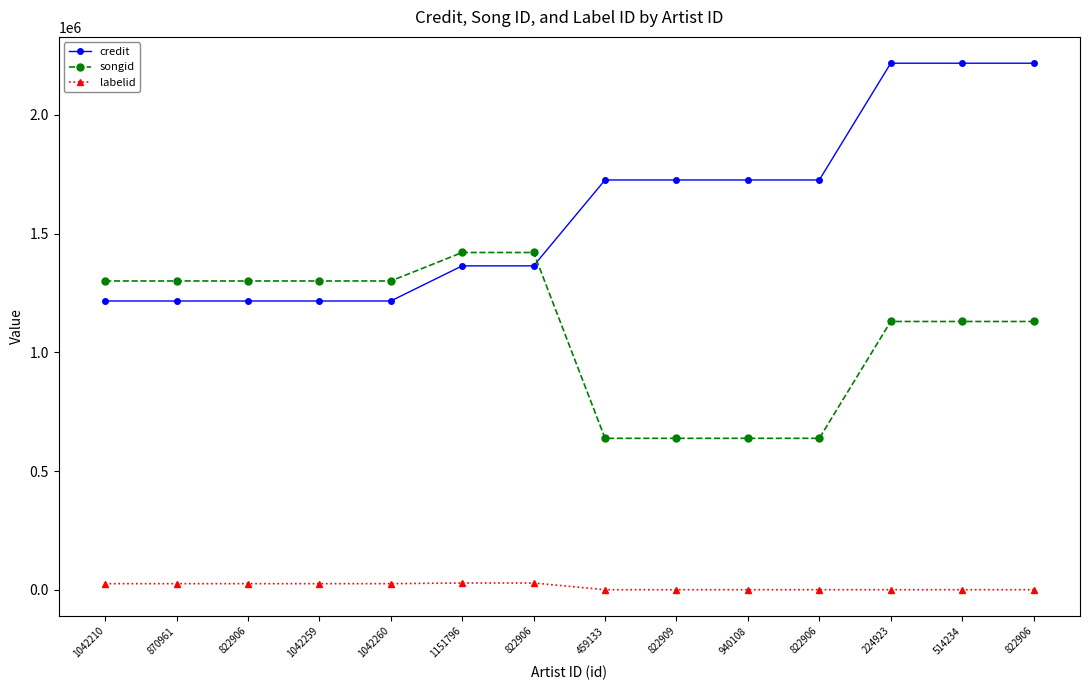

How many data points in credit are less than 1725717?

7